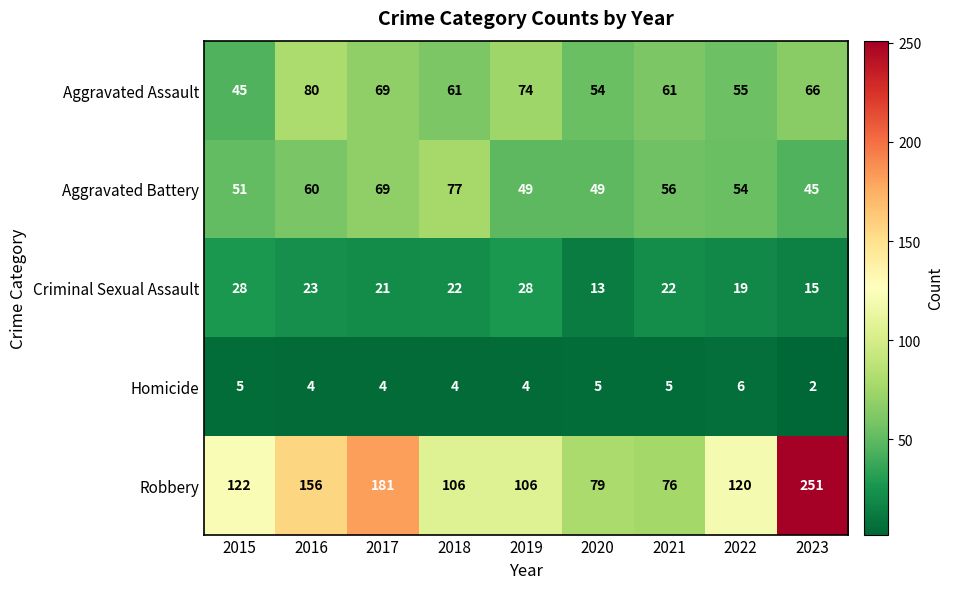

Where does the Homicide series first go above 4?

2015